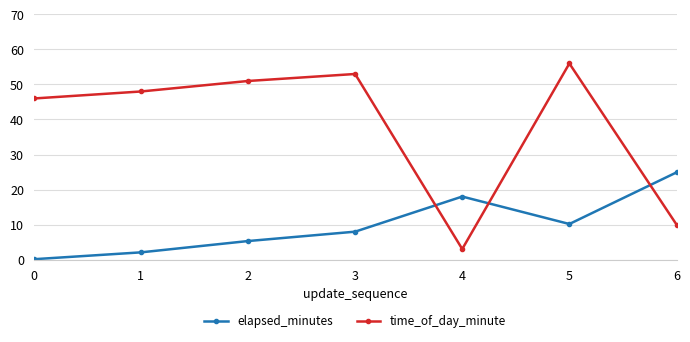

Where is elapsed_minutes nearest to the value 12?

5